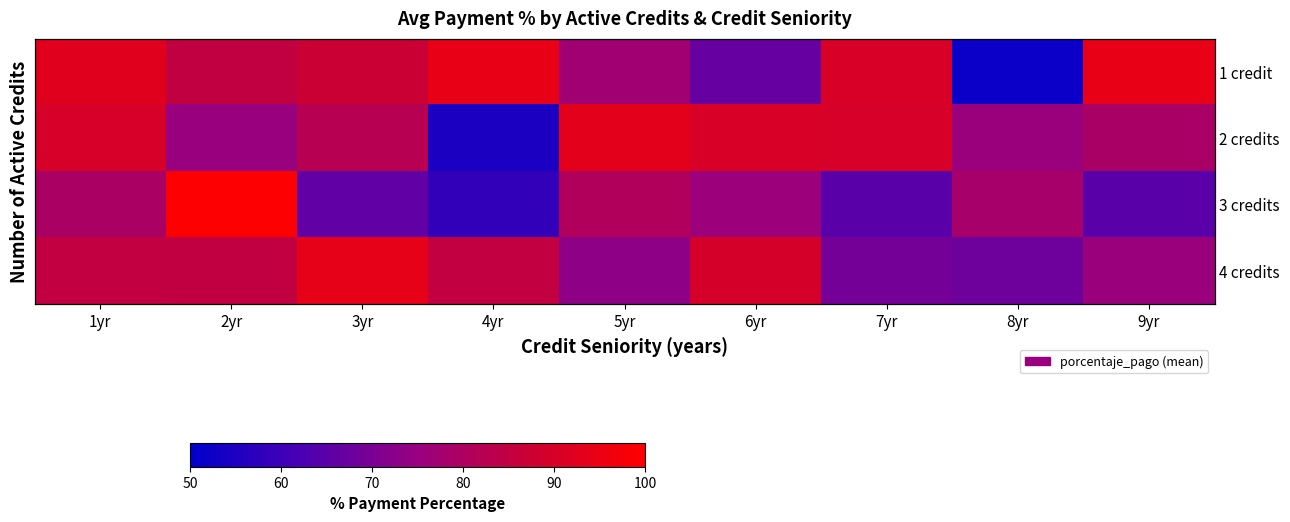

What is the average value of the 1 credit series?

82.2